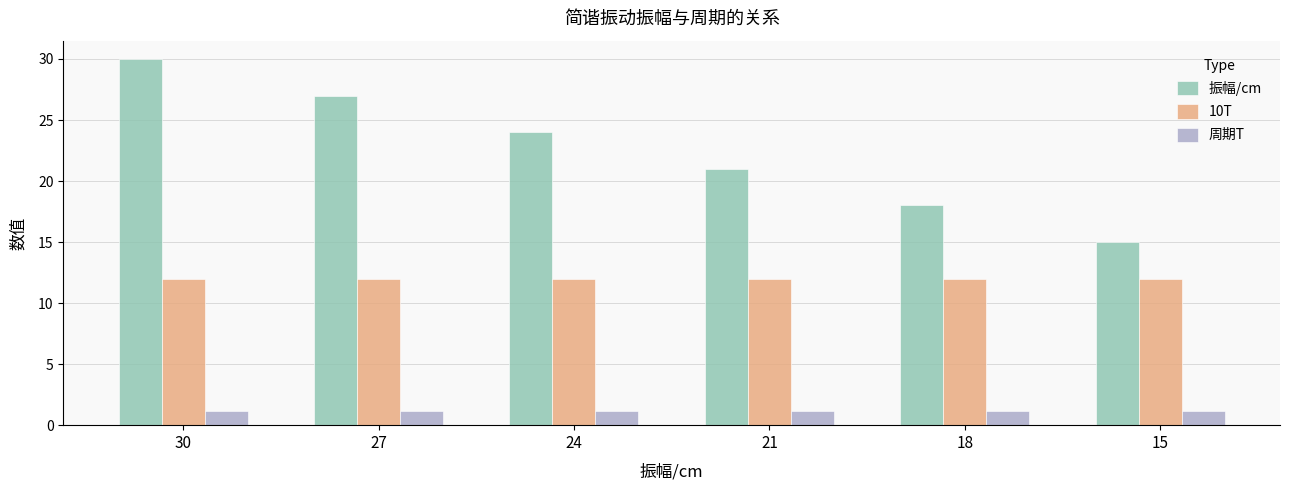

What are all the series names shown in the legend?

振幅/cm, 10T, 周期T